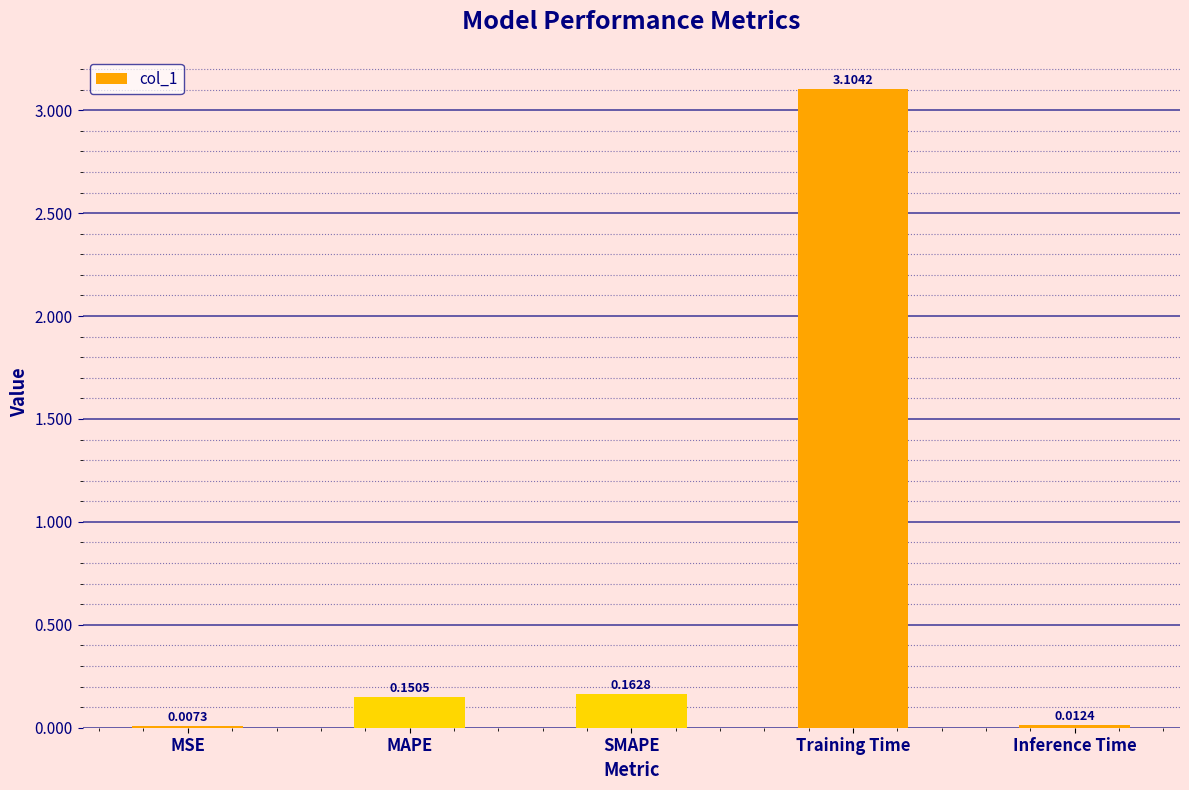

At which label is the value closest to 1?

SMAPE